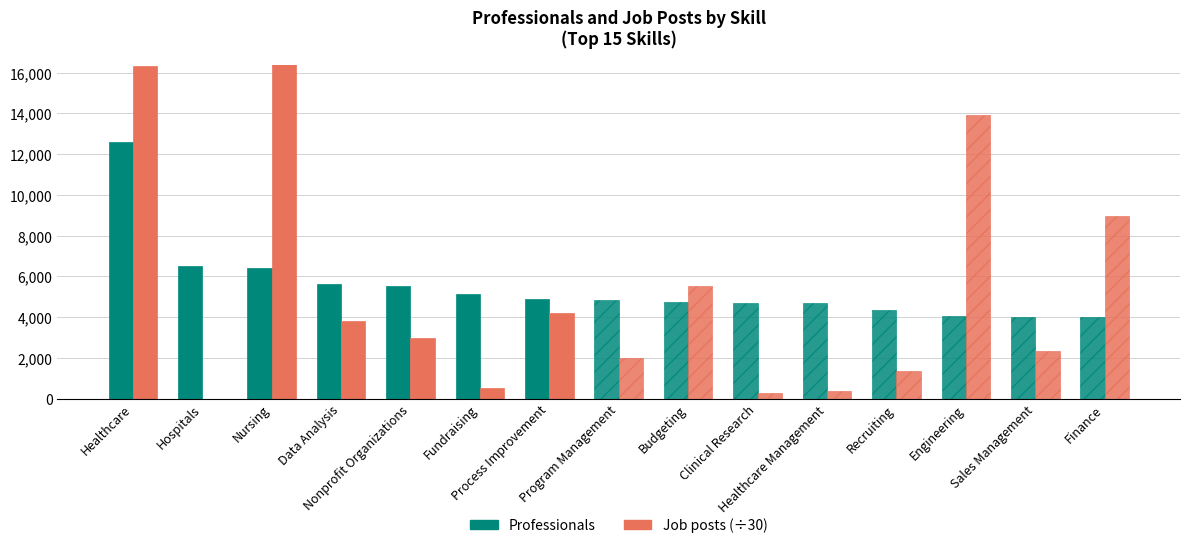

Rank the series at Sales Management from lowest to highest value.

Job posts (÷30), Professionals